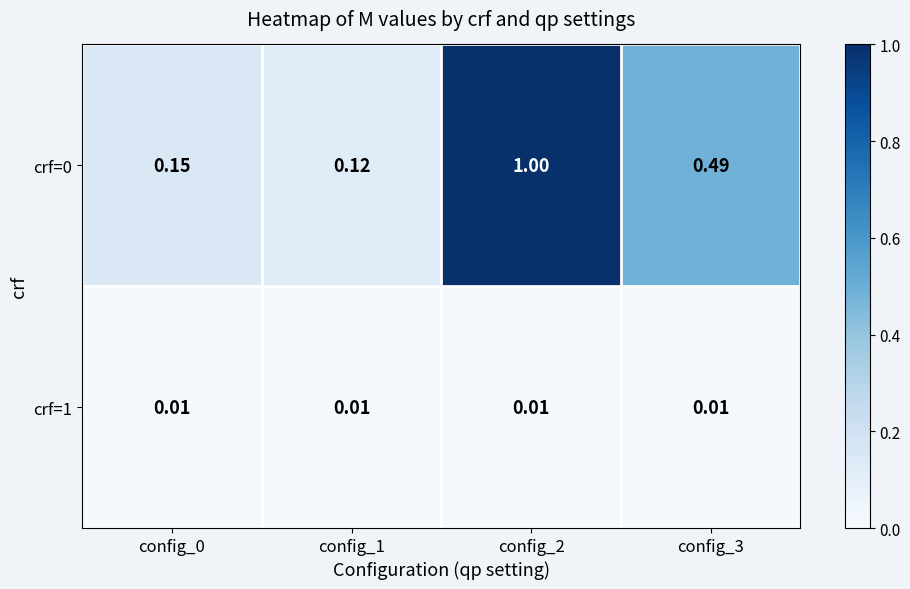

Is the value of crf=1 at config_2 greater than the value of crf=0 at config_3?

No